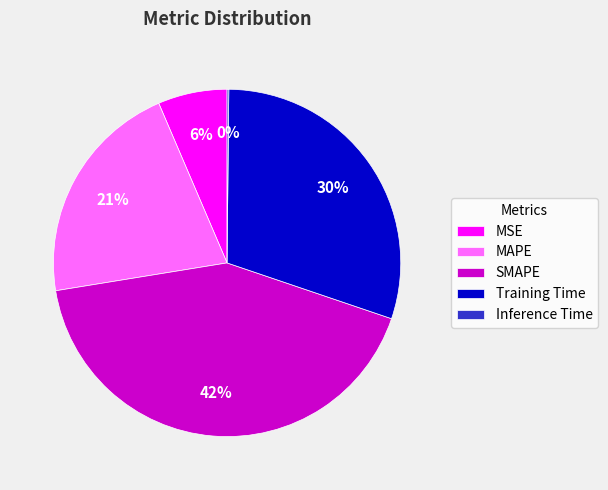

The SMAPE slice represents 51% of the pie. True or false?

False